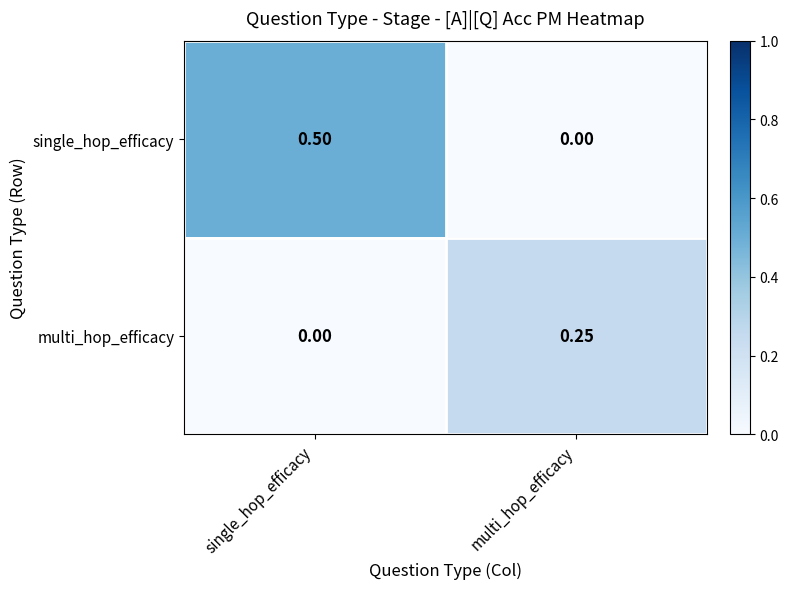

Between single_hop_efficacy and multi_hop_efficacy, which series saw the biggest shift?

single_hop_efficacy